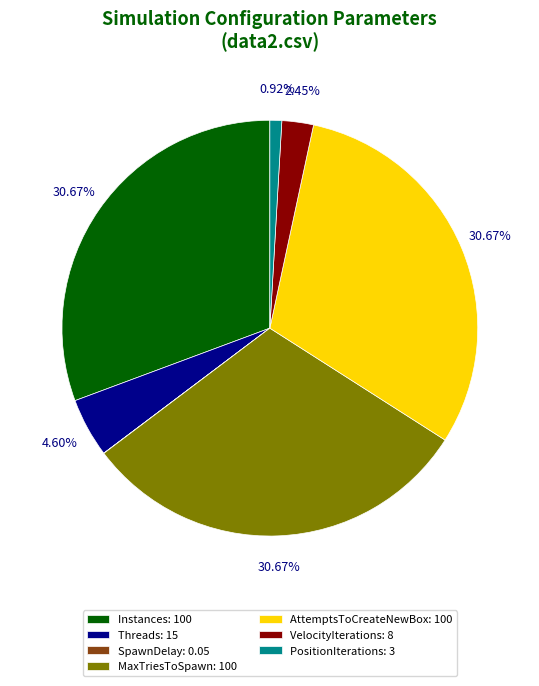

What is the ratio of the value at Instances: 100 to the value at AttemptsToCreateNewBox: 100?

1.0